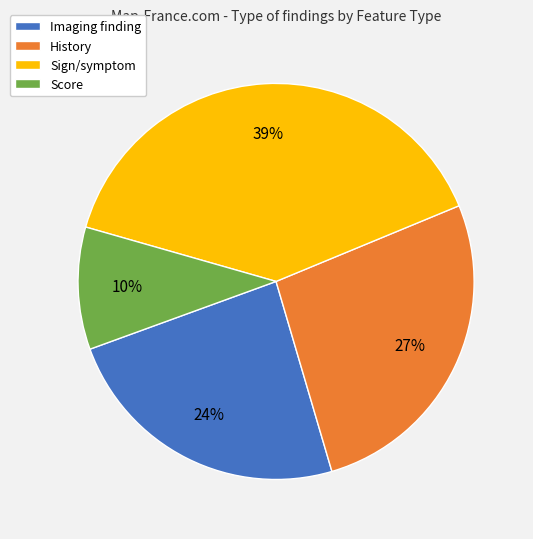

Do Sign/symptom and Score together represent more than half of the pie?

No